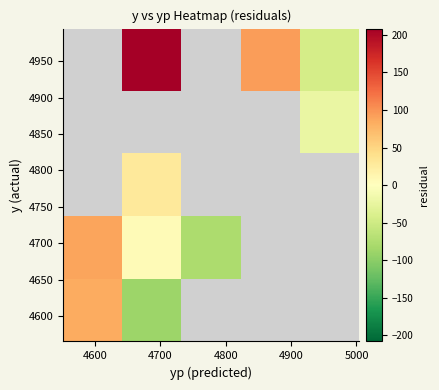

How many data points does each series have?

5